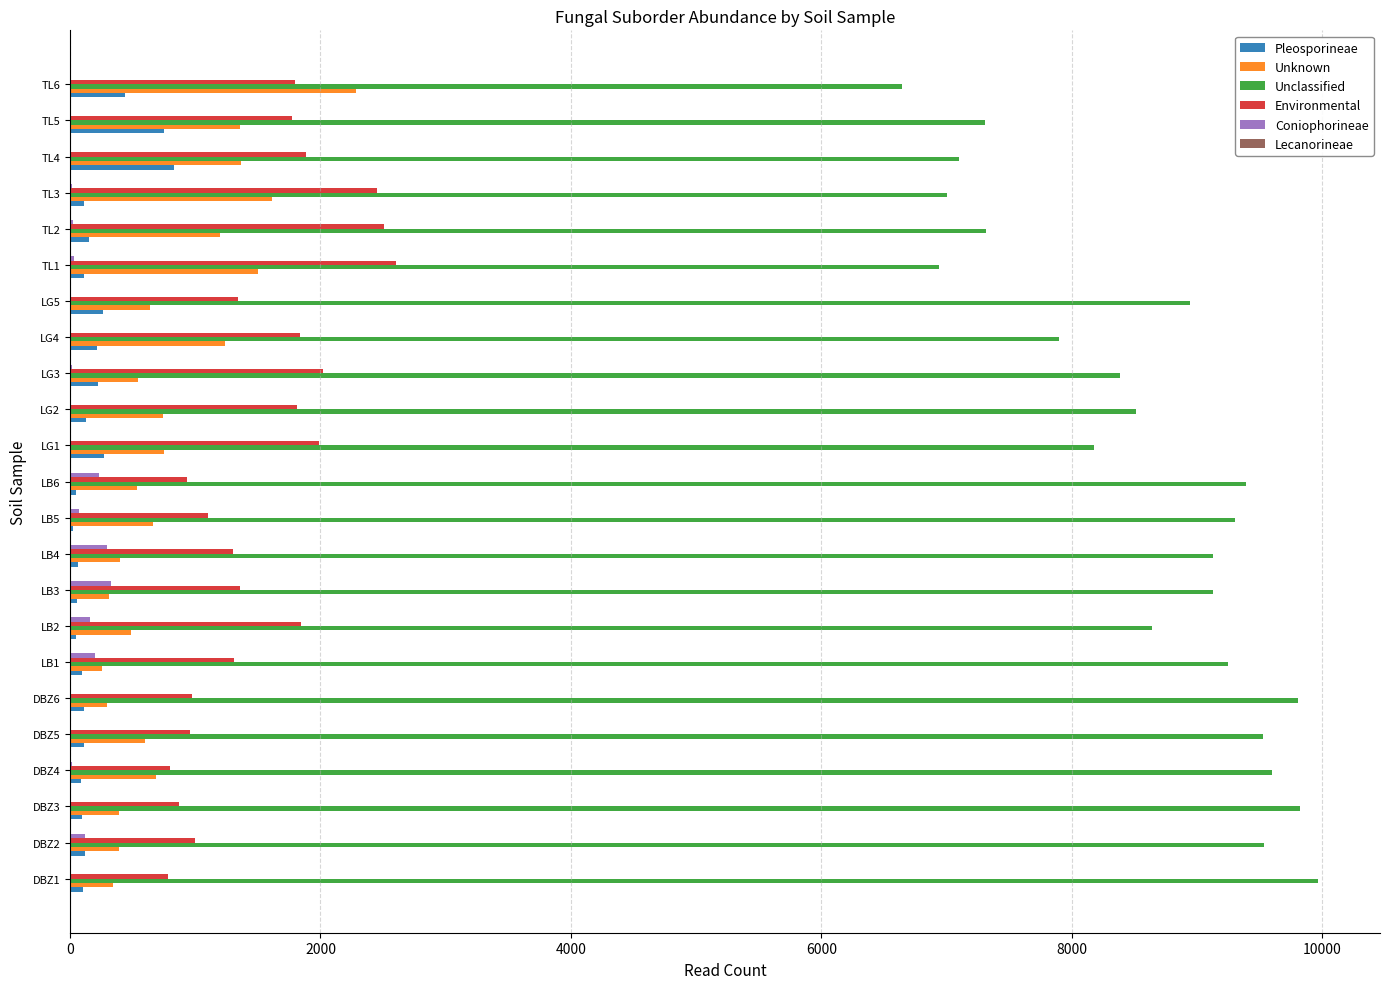

What is the sum of all Unknown values?

18585